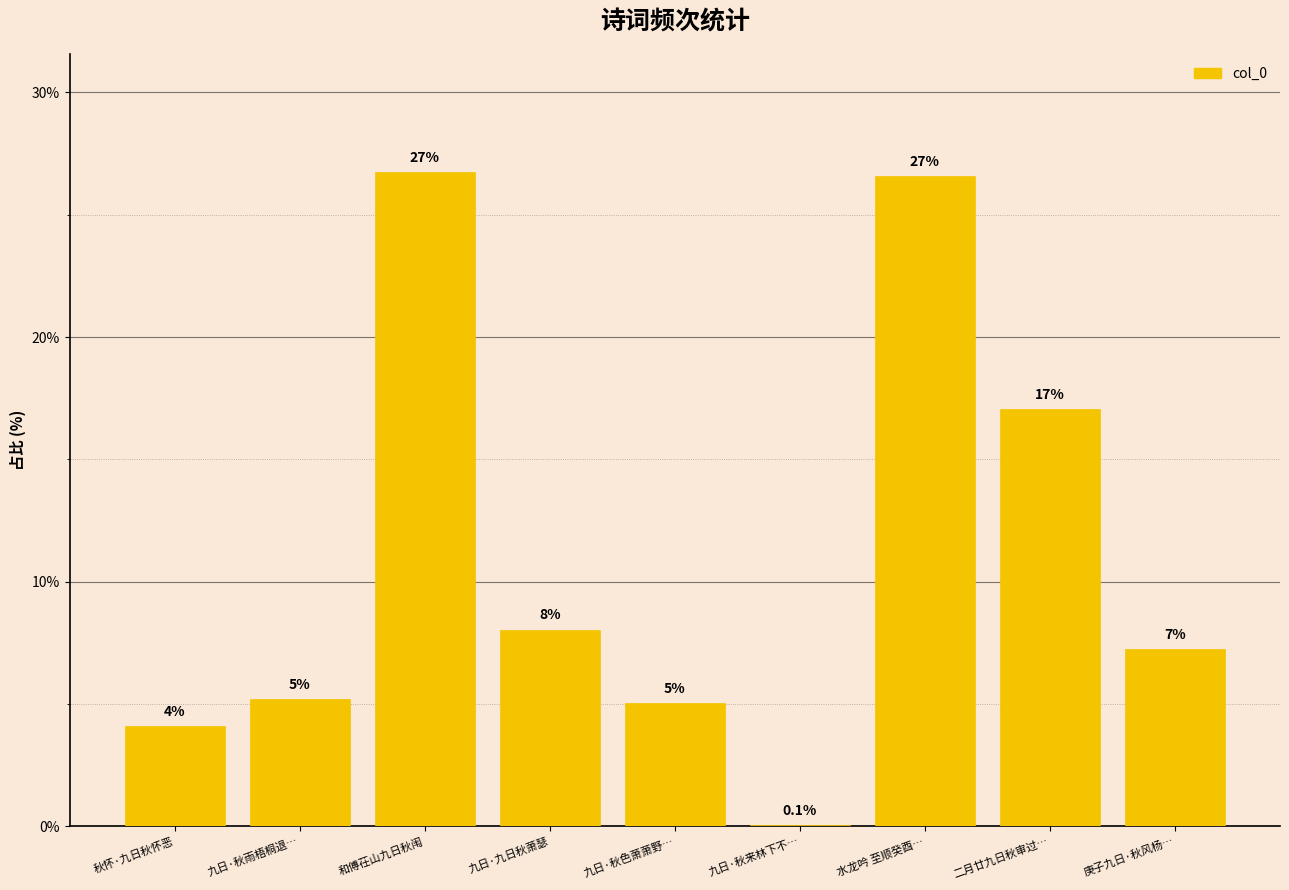

Where is the data nearest to the value 13?

二月廿九日秋审过…